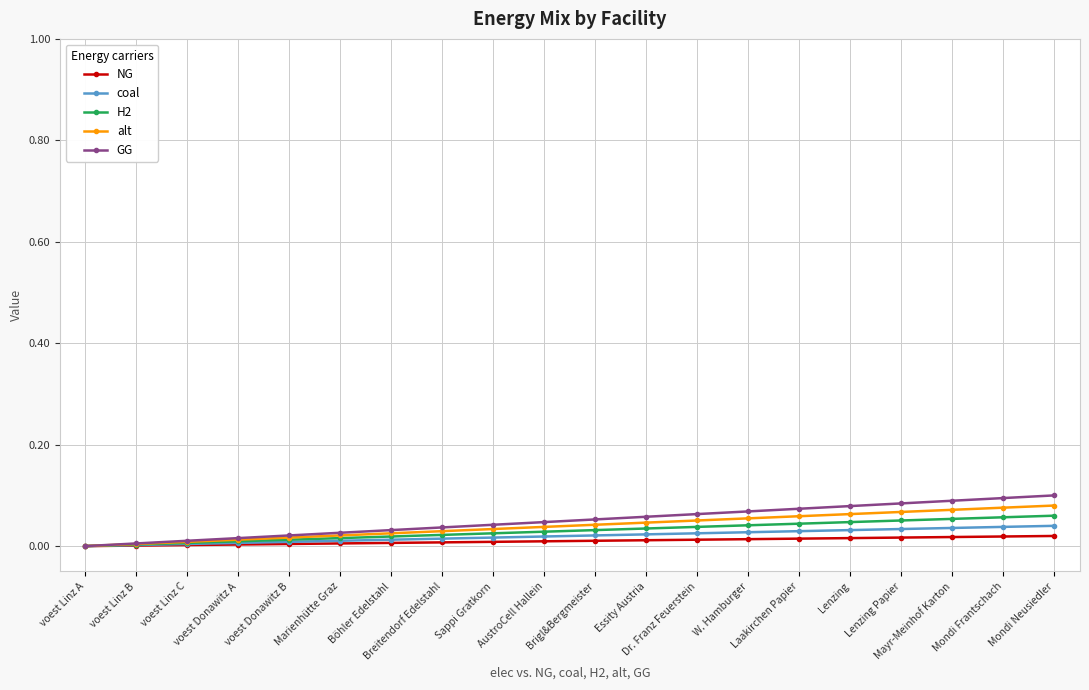

Between Marienhütte Graz and Mayr-Meinhof Karton, which series saw the biggest shift?

GG